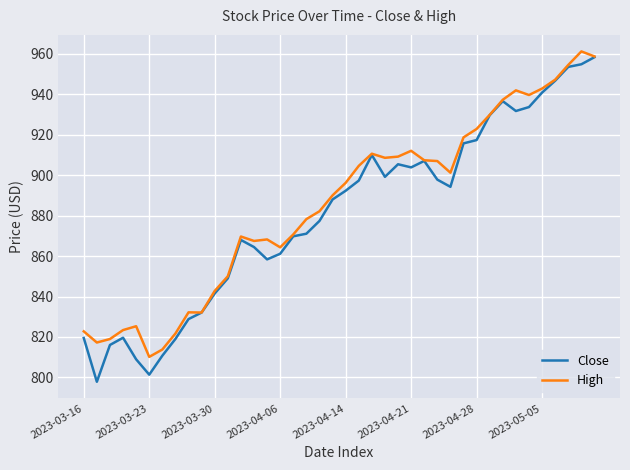

How many lines are shown in the chart?

2